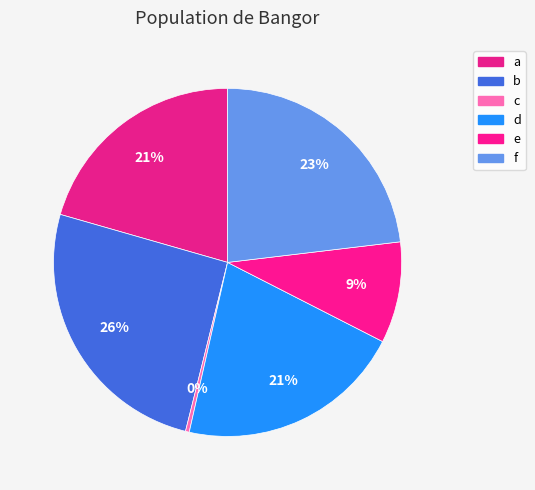

Count the number of slices in the pie.

6